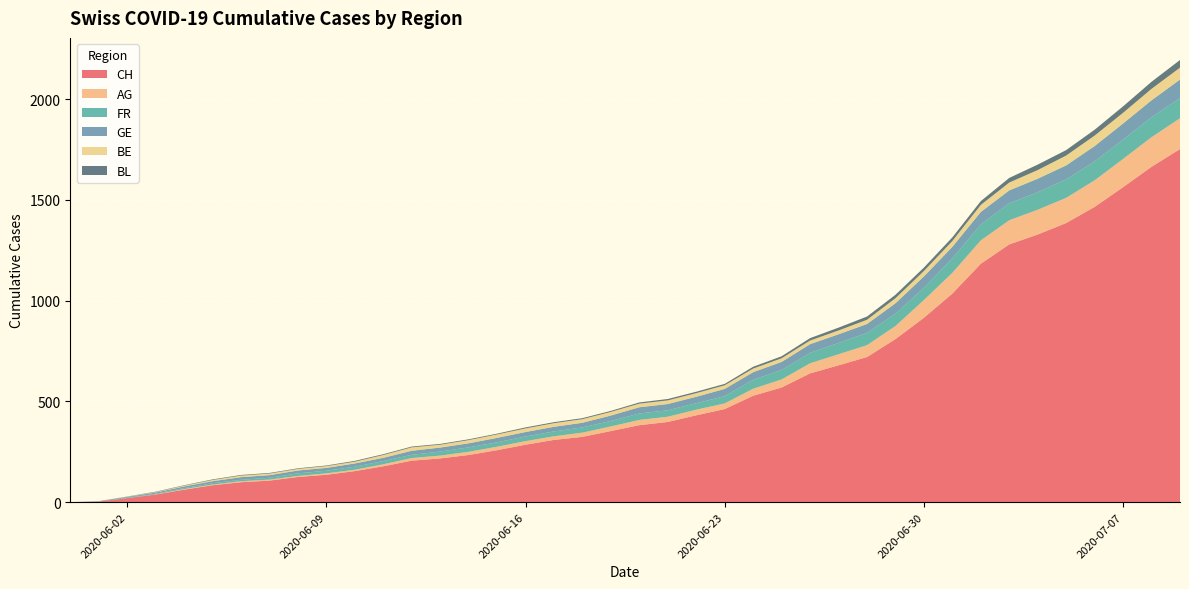

Reading left to right, what are all the values shown in this chart?

CH: 0	3	20	38	62	84	99	107	125	136	154	178	206	217	234	258	285	309	324	353	382	398	431	462	528	569	639	679	720	809	915	1035	1183	1279	1328	1385	1465	1563	1664	1752
AG: 0	0	0	1	3	3	5	5	5	7	7	10	13	14	16	17	18	18	21	23	26	26	28	28	35	40	50	55	59	65	88	103	116	120	123	125	132	140	147	153
FR: 0	0	2	3	5	7	7	9	13	13	15	16	16	20	22	22	23	24	26	27	32	32	32	36	44	47	52	56	61	61	61	72	79	84	87	92	94	96	99	100
GE: 0	1	4	6	8	10	13	13	14	14	16	16	20	20	20	22	22	23	23	27	31	31	32	36	38	40	43	43	44	52	56	57	62	64	67	69	76	80	84	92
BE: 0	0	1	2	4	6	8	8	8	9	9	14	17	14	16	17	18	18	18	18	18	18	18	18	18	18	18	19	21	25	27	29	35	39	43	49	52	53	57	59
BL: 0	1	1	2	2	3	3	3	3	3	4	4	4	4	4	4	5	5	5	5	6	7	7	7	9	10	12	14	16	17	17	18	19	23	27	27	29	32	35	38